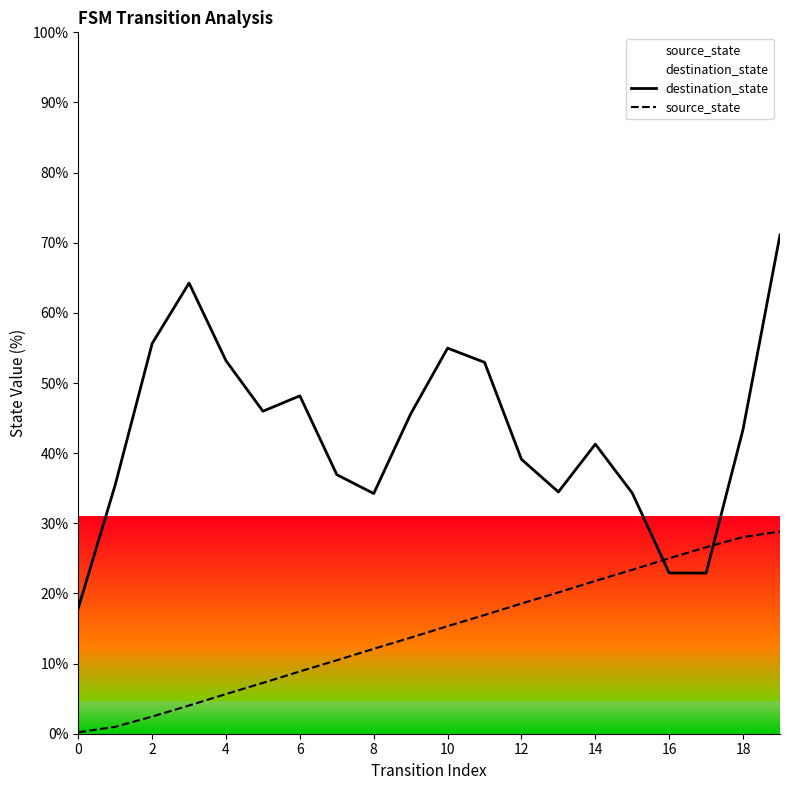

Where do source_state and destination_state first cross each other?

15 and 16